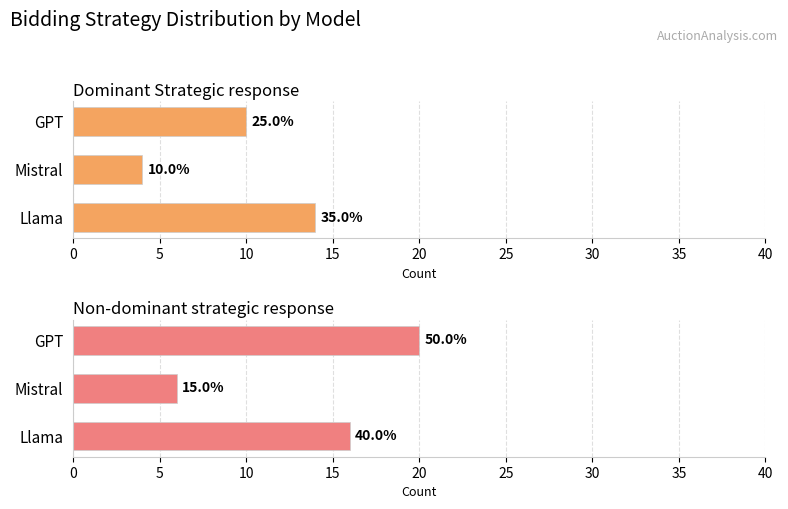

Reading left to right, what are all the values shown in this chart?

Dominant Strategic response: 14	4	10
Non-dominant strategic response: 16	6	20